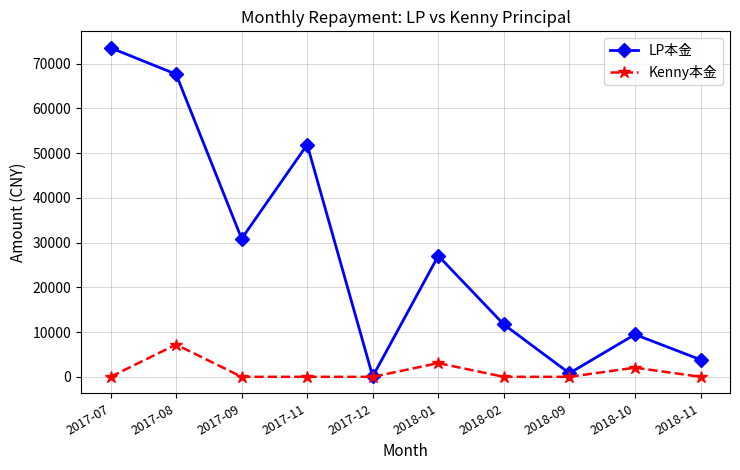

Reading right to left, what are all the values shown in this chart?

LP本金: 2018-11=3840.0	2018-10=9465.7	2018-09=803.9	2018-02=11705.0	2018-01=27057.4	2017-12=82.0	2017-11=51909.7	2017-09=30881.0	2017-08=67669.8	2017-07=73575.7
Kenny本金: 2018-11=0.0	2018-10=2055.0	2018-09=0.0	2018-02=0.0	2018-01=3067.1	2017-12=0.0	2017-11=0.0	2017-09=0.0	2017-08=7222.0	2017-07=0.0